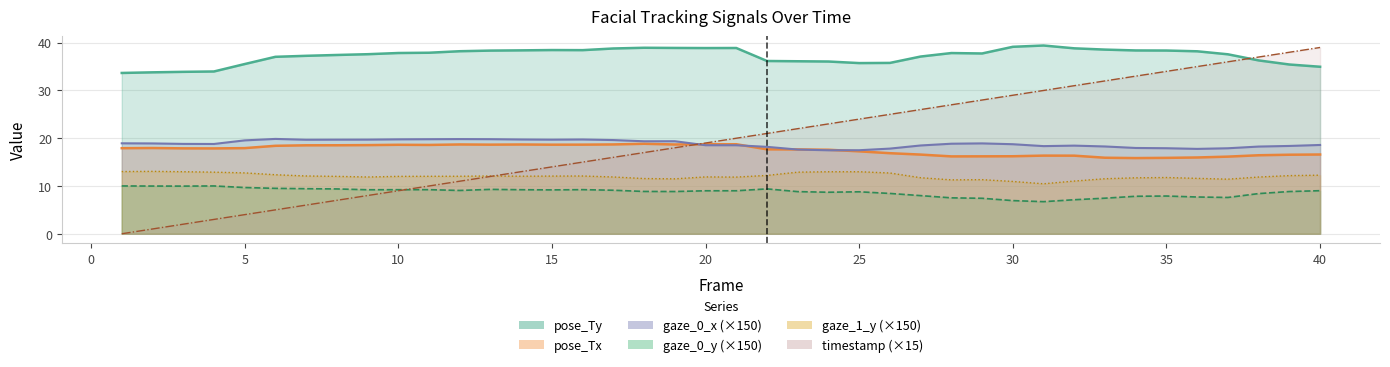

How many lines are shown in the chart?

6